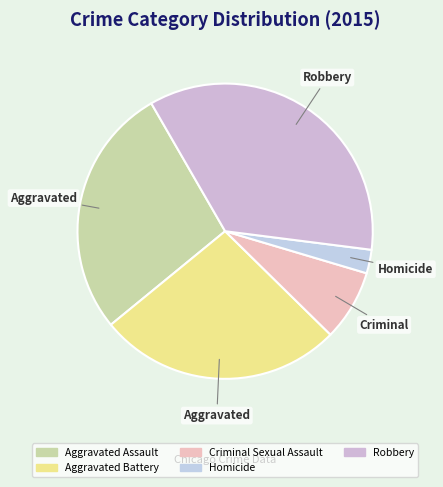

The Robbery slice represents 43% of the pie. True or false?

False